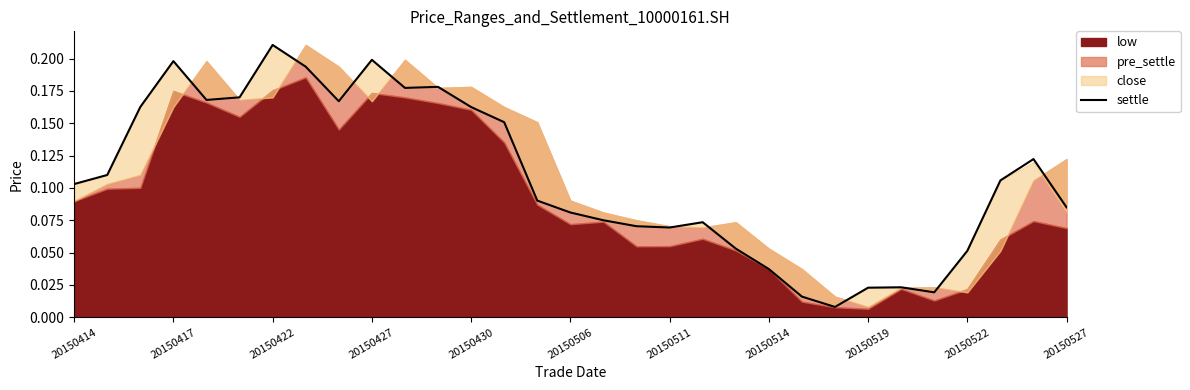

The settle series shows 0.0 at 20150522. True or false?

False